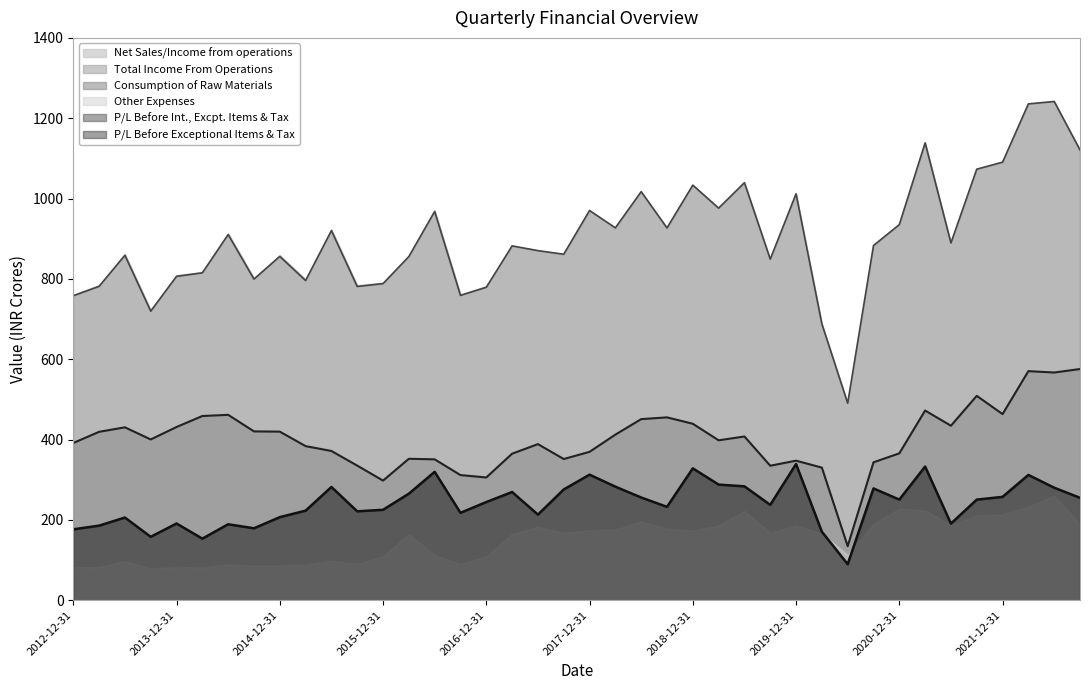

Is the value of Net Sales/Income from operations at 2020-12-31 greater than the value of Consumption of Raw Materials at 2017-03-31?

Yes